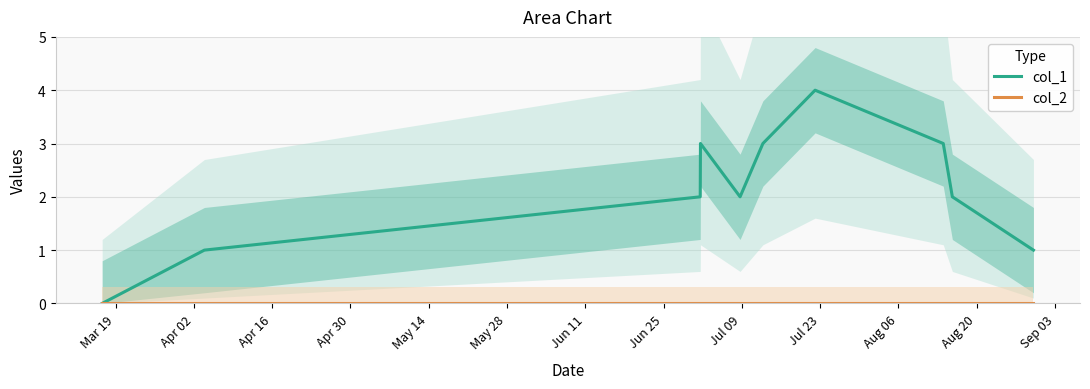

True or false: col_2 and col_1 intersect in this chart.

False